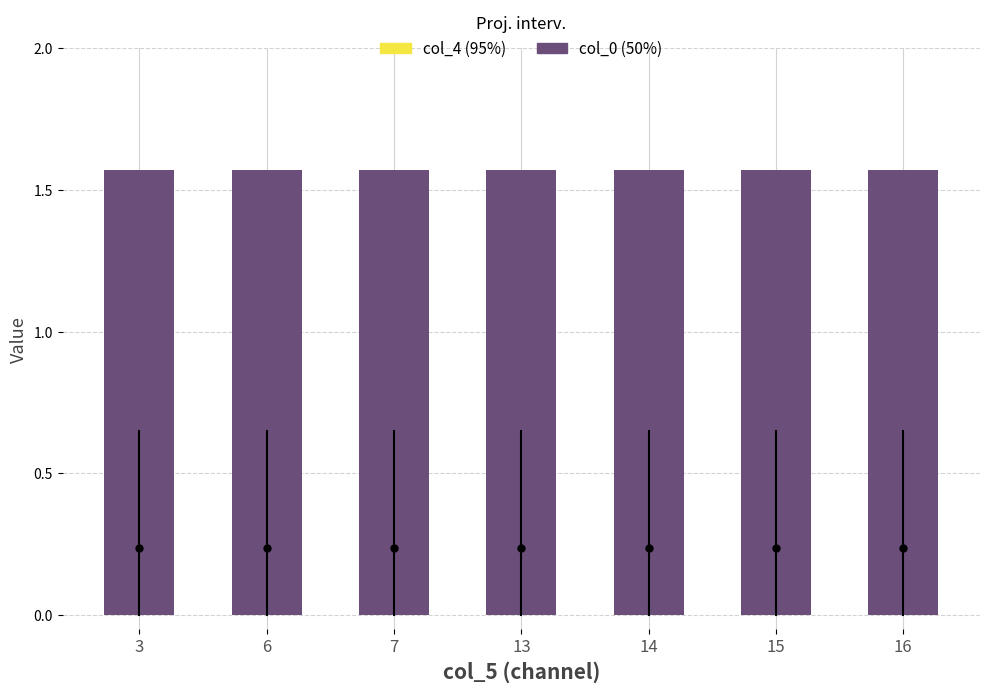

Which category has the highest value in the col_4 (95%) series?

3